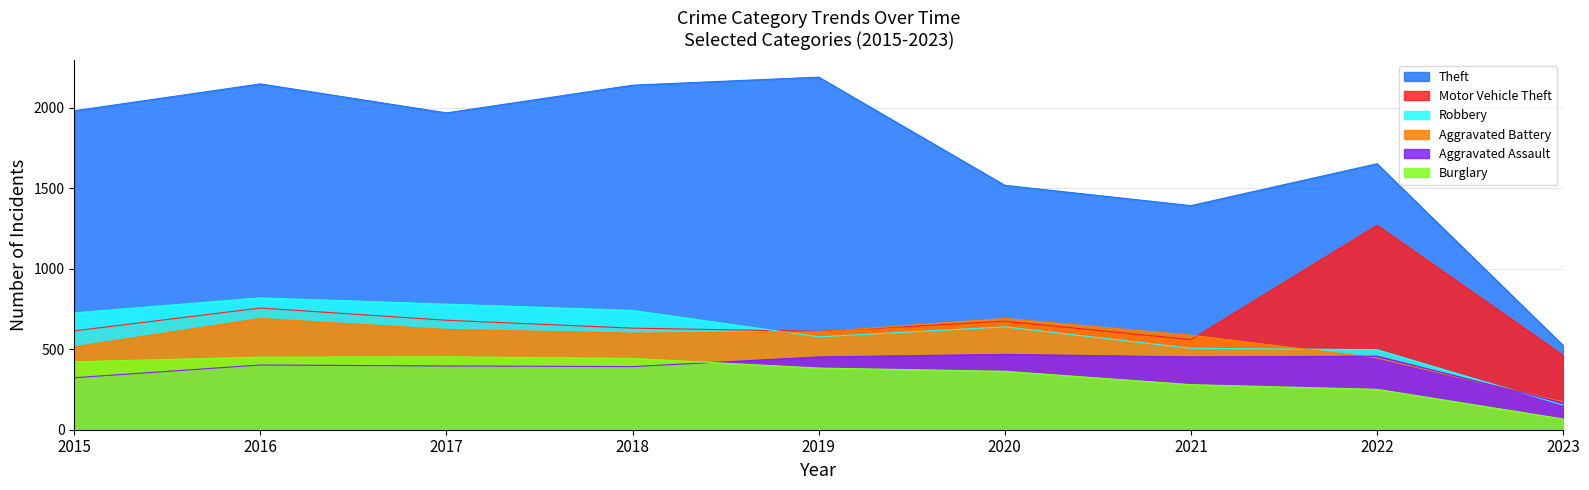

What is the difference between the highest and lowest values at 2023?

456